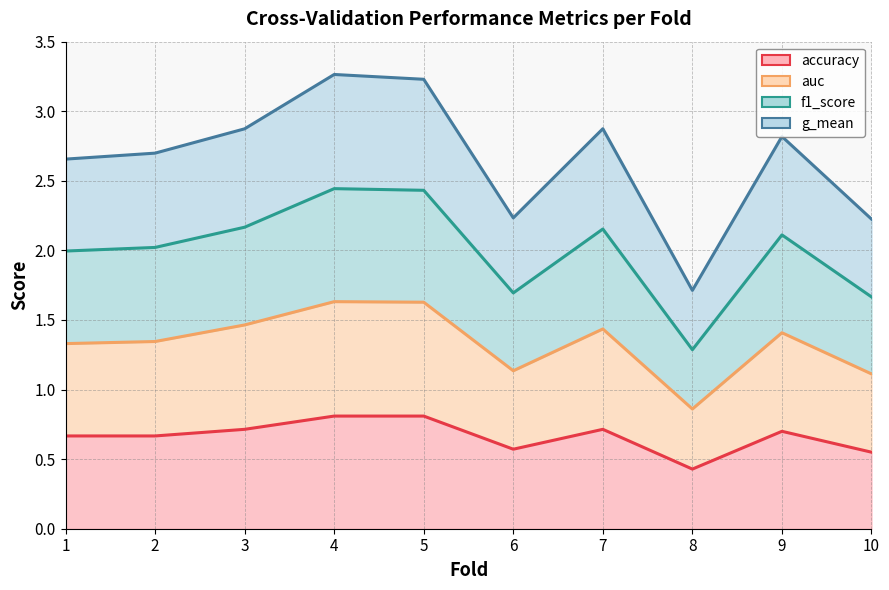

Which category has the highest value across all series?

4